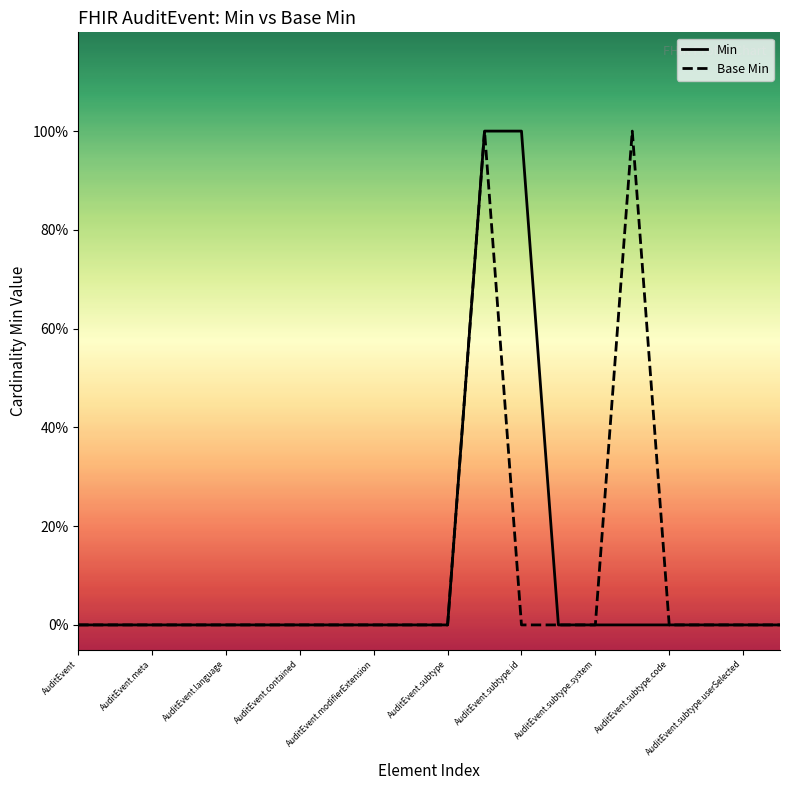

True or false: Base Min and Min cross at least once.

False